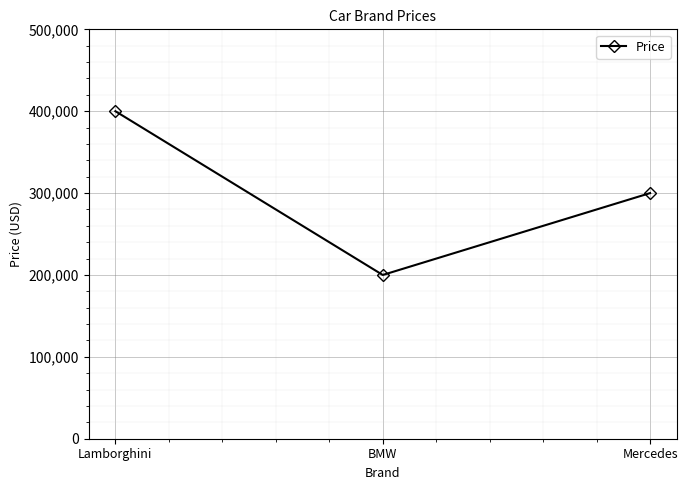

True or false: the data shows 300000 at Mercedes.

True